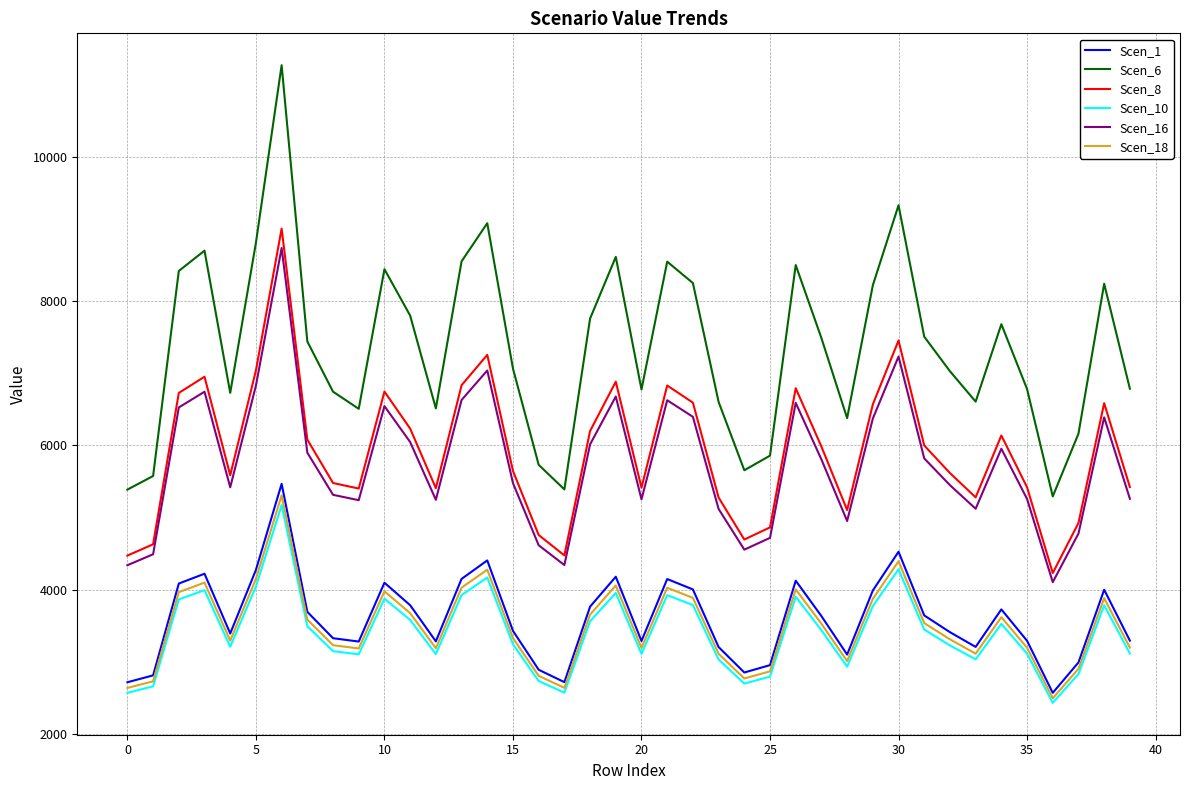

Which series has the largest range (max minus min)?

Scen_6